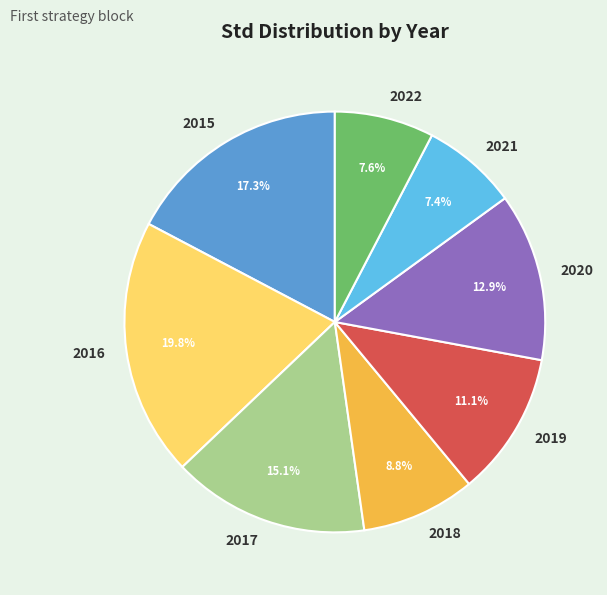

Which slice is the largest?

2016